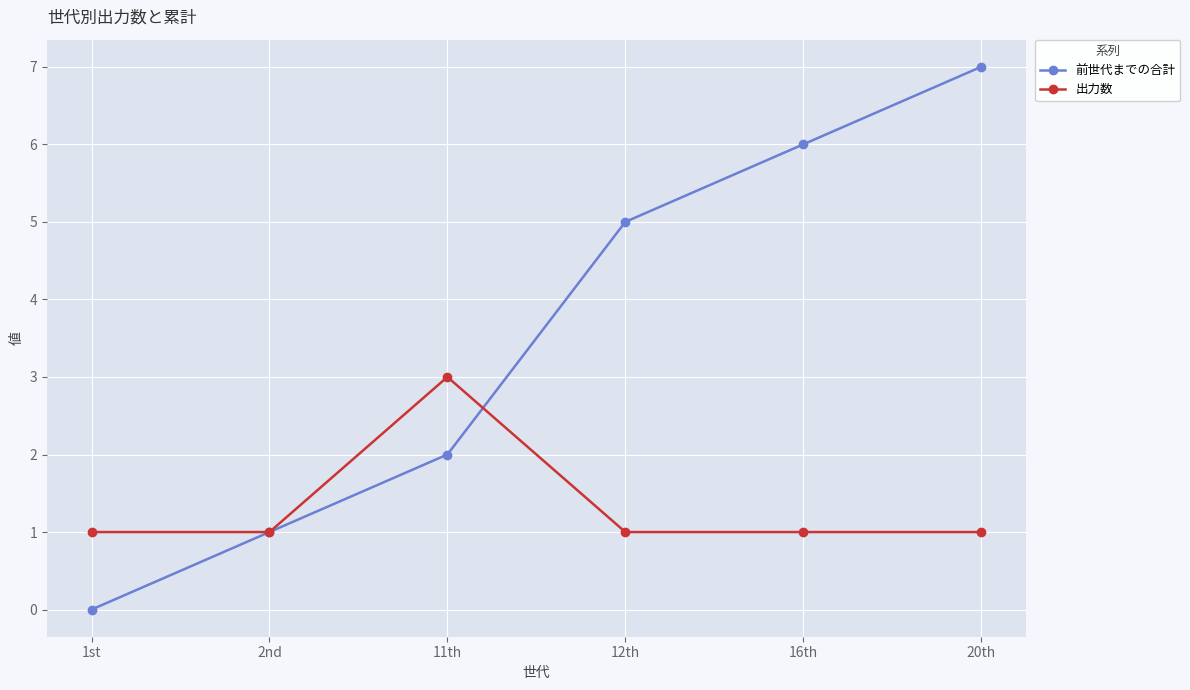

Reading left to right, what are all the values shown in this chart?

前世代までの合計: 1st=0	2nd=1	11th=2	12th=5	16th=6	20th=7
出力数: 1st=1	2nd=1	11th=3	12th=1	16th=1	20th=1